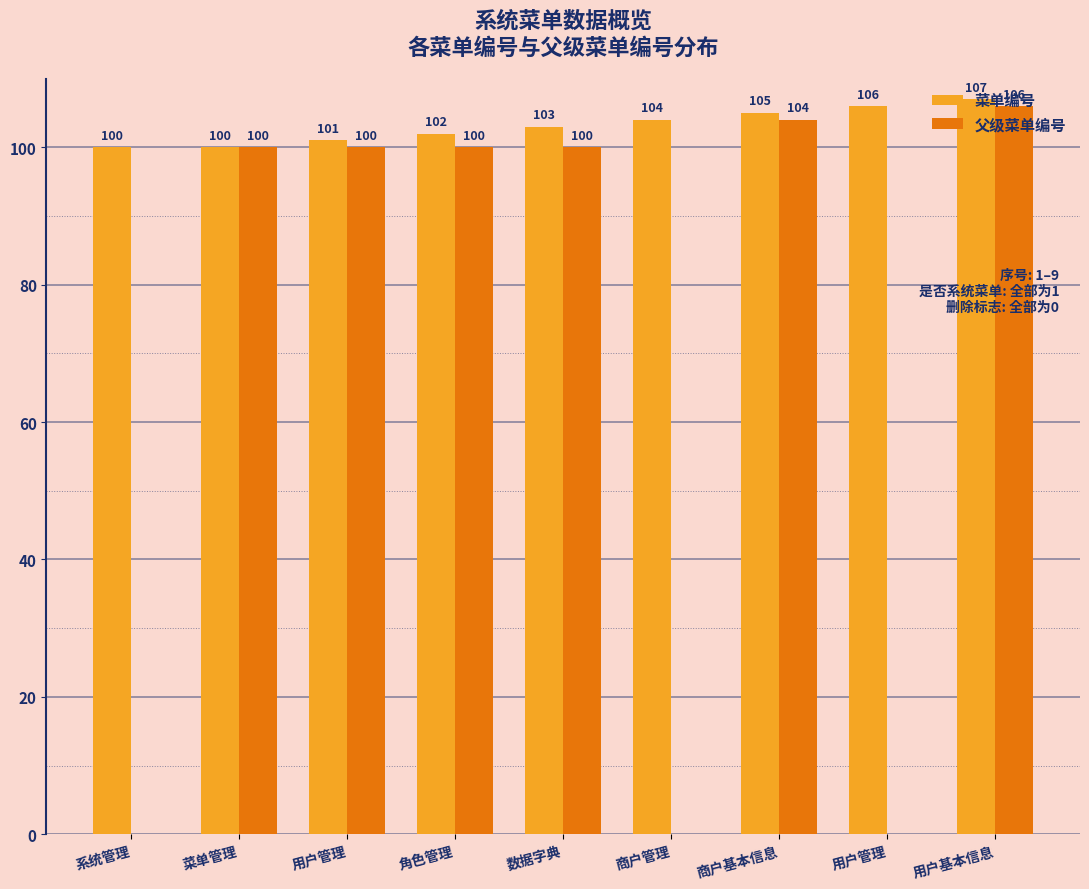

At which category is the sum across all series the highest?

用户基本信息